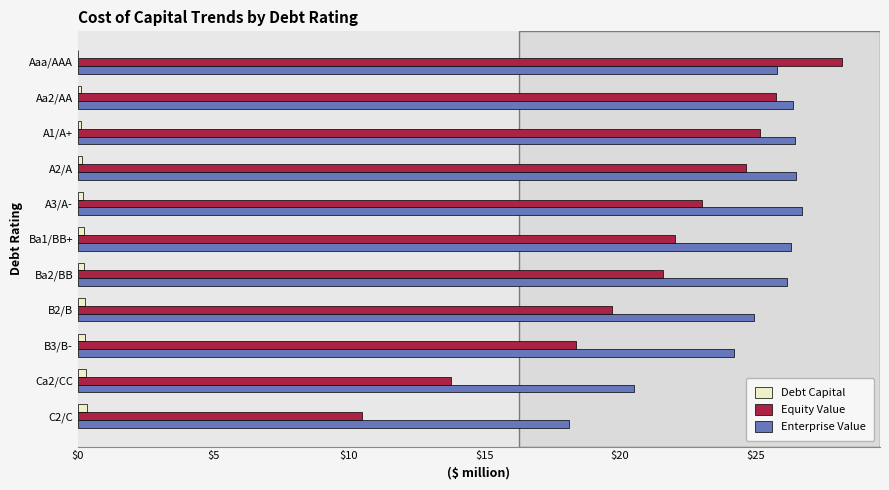

At which label does Equity Value reach its peak?

Aaa/AAA